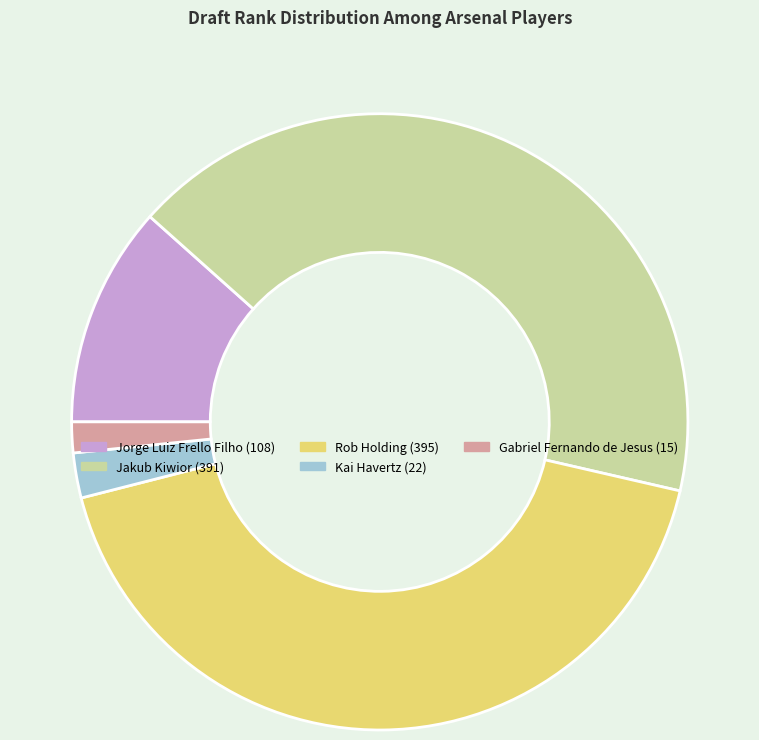

Which category has the smallest portion of the pie?

Gabriel Fernando de Jesus